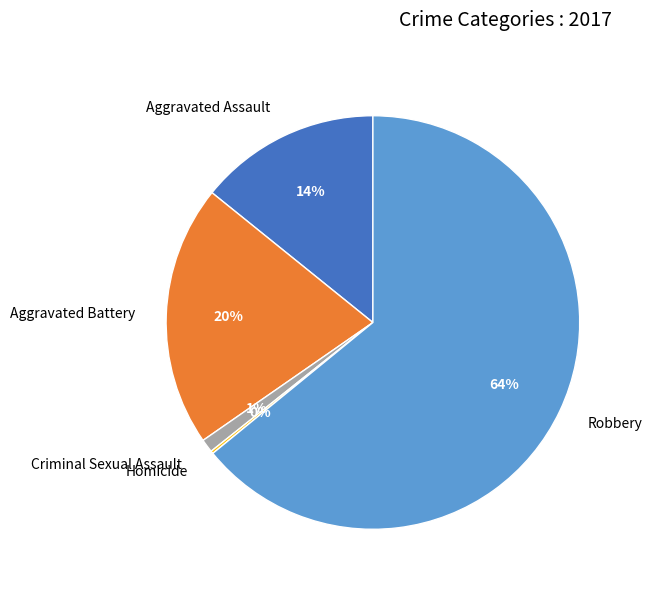

What percentage is the Aggravated Battery slice, to the nearest percent?

20%